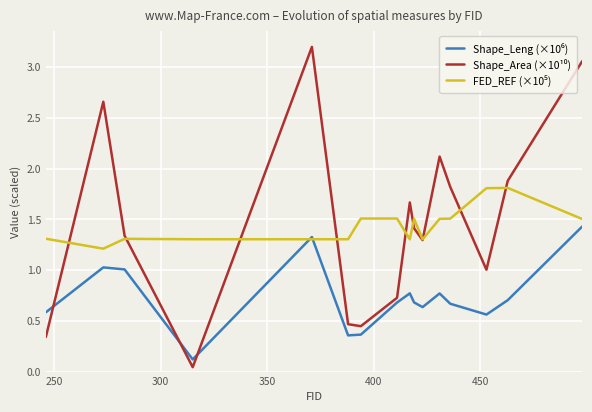

What is the greatest value displayed?

3.2